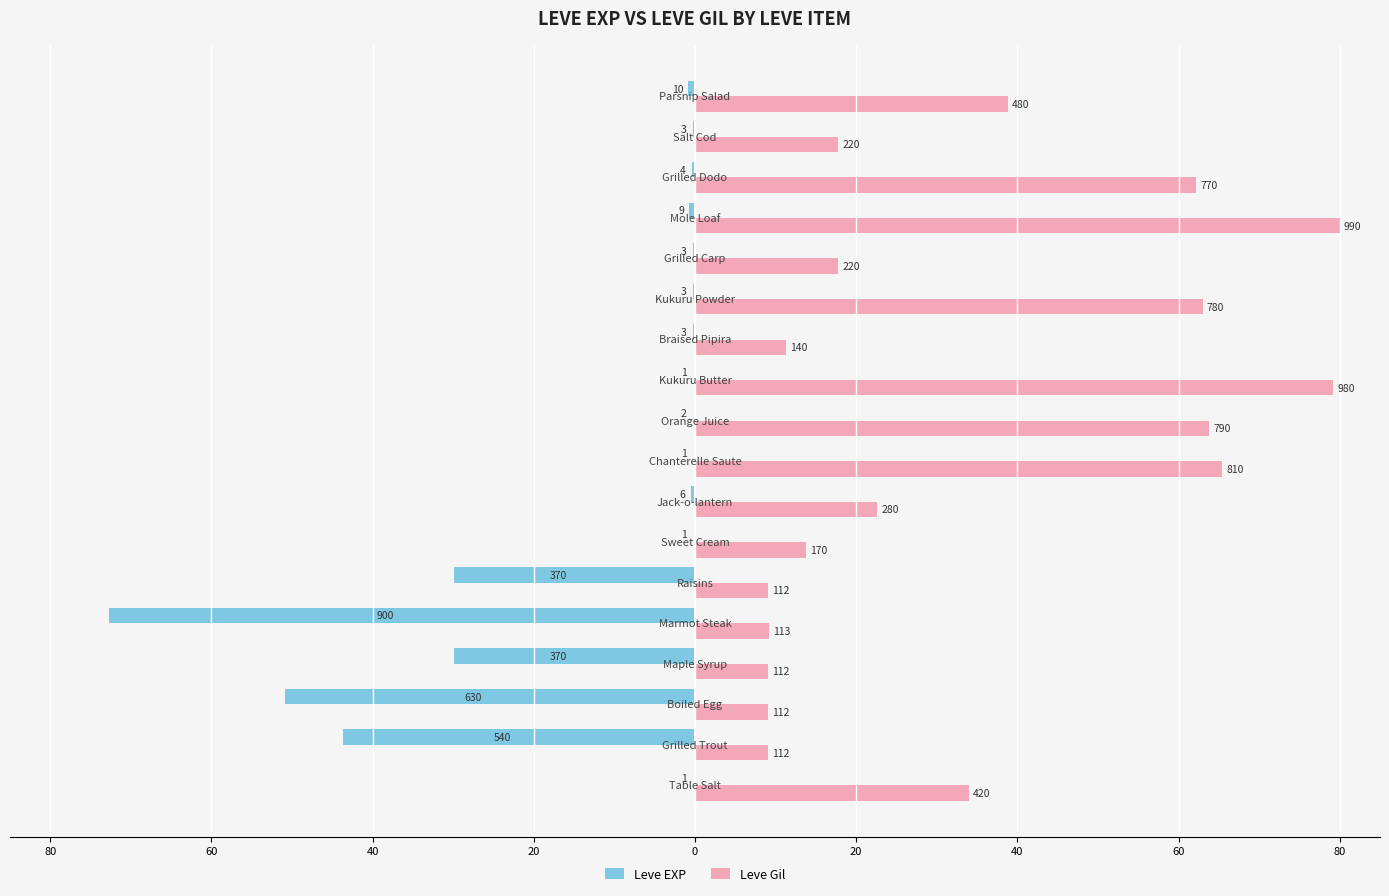

What are all the series names shown in the legend?

Leve EXP, Leve Gil